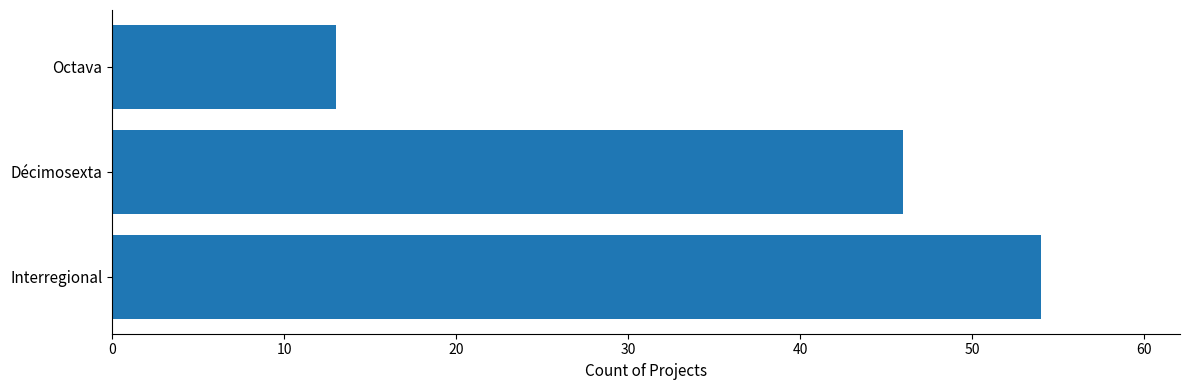

Rank the categories by value from lowest to highest.

Octava, Décimosexta, Interregional